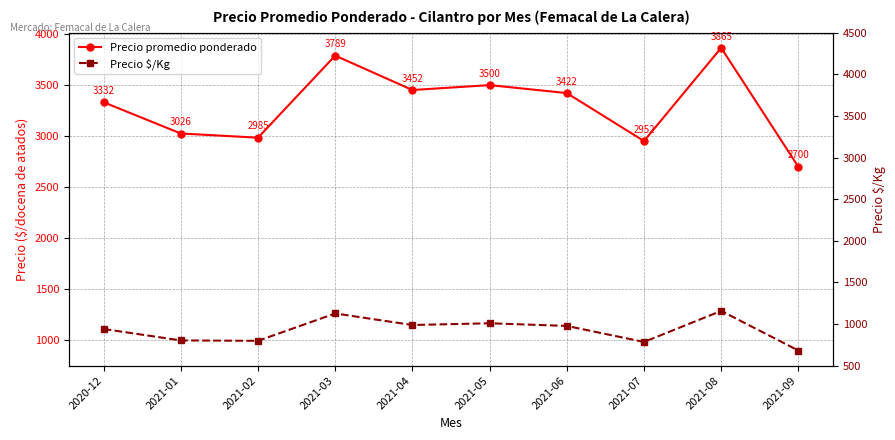

True or false: Precio $/Kg and Precio promedio ponderado intersect in this chart.

False